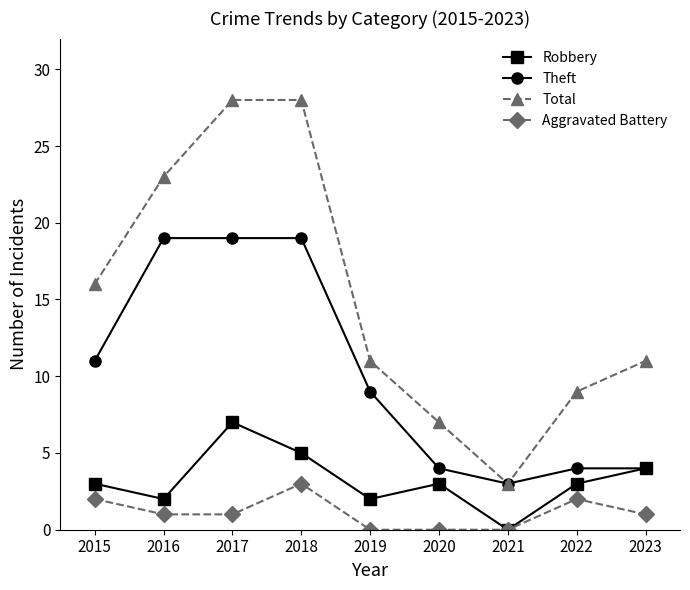

What is the total value across all series at 2023?

20